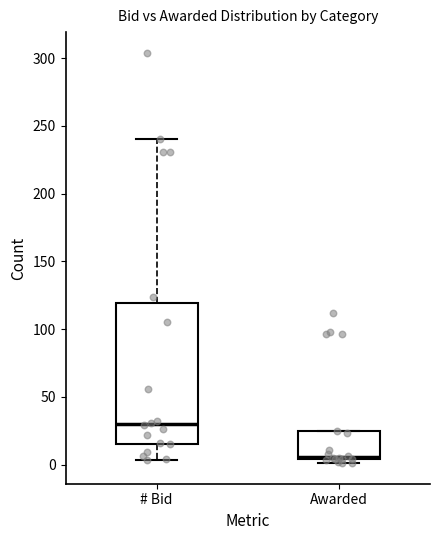

Comparing the boxes themselves (not the whiskers), which one is the tallest?

# Bid